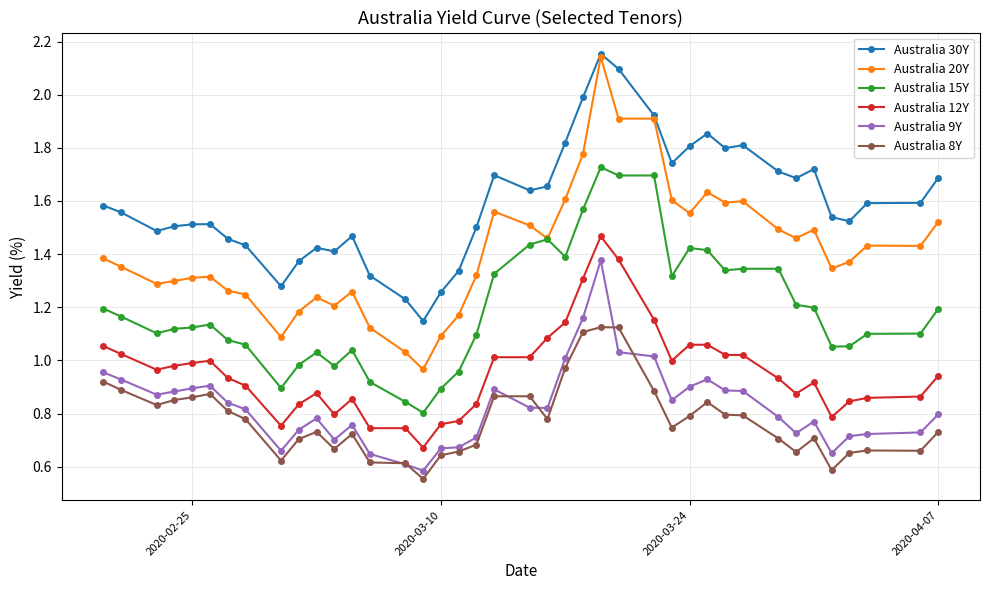

Which series has the widest spread of values?

Australia 20Y